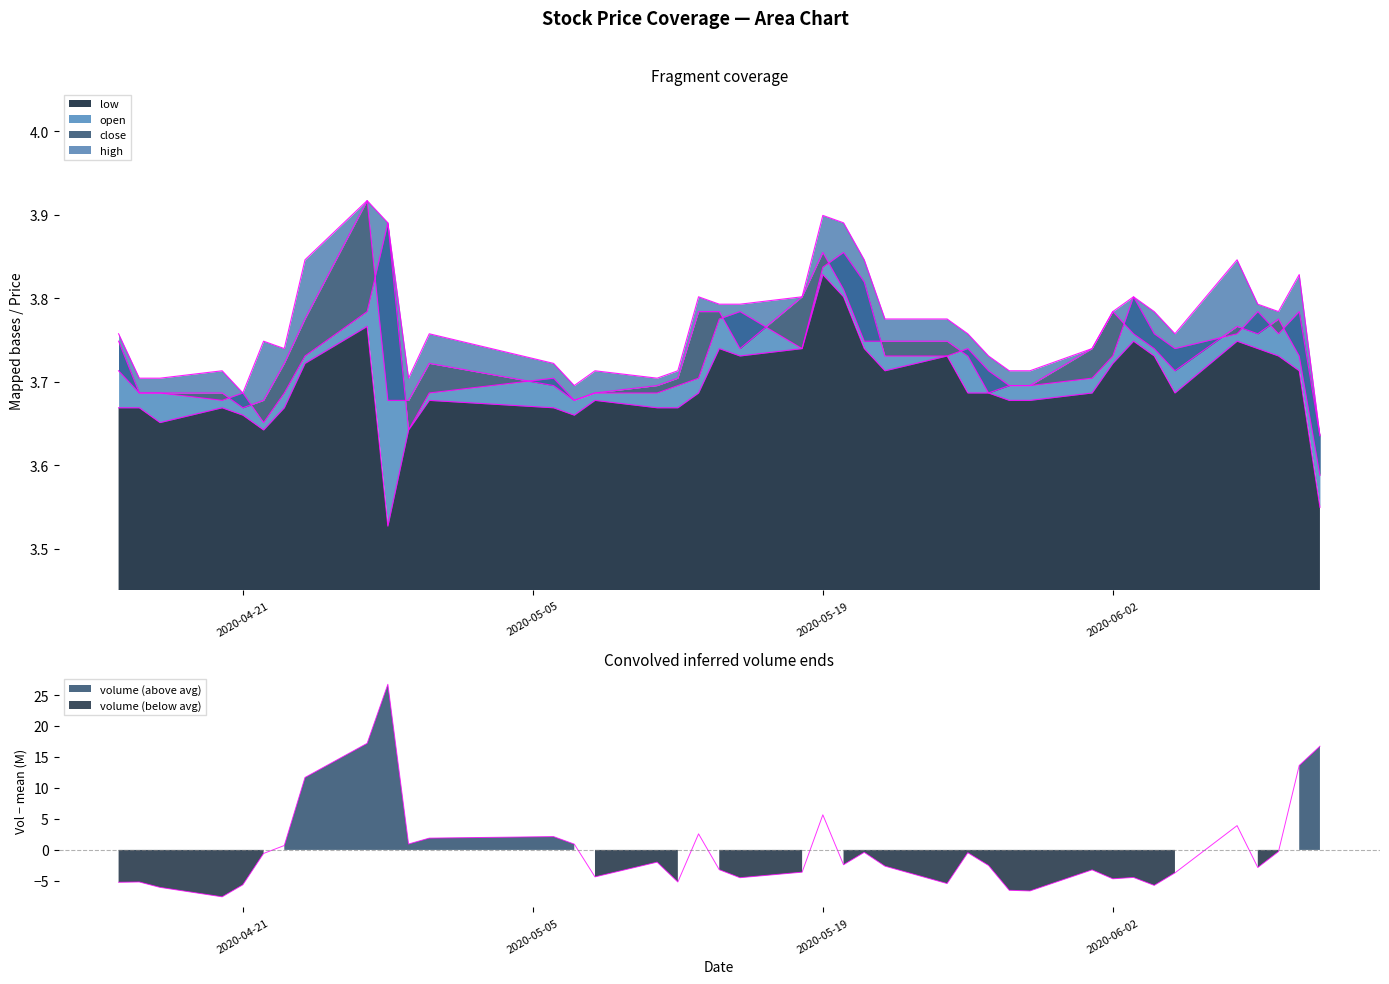

Between 2020-04-23 and 2020-05-25, which series saw the biggest shift?

low